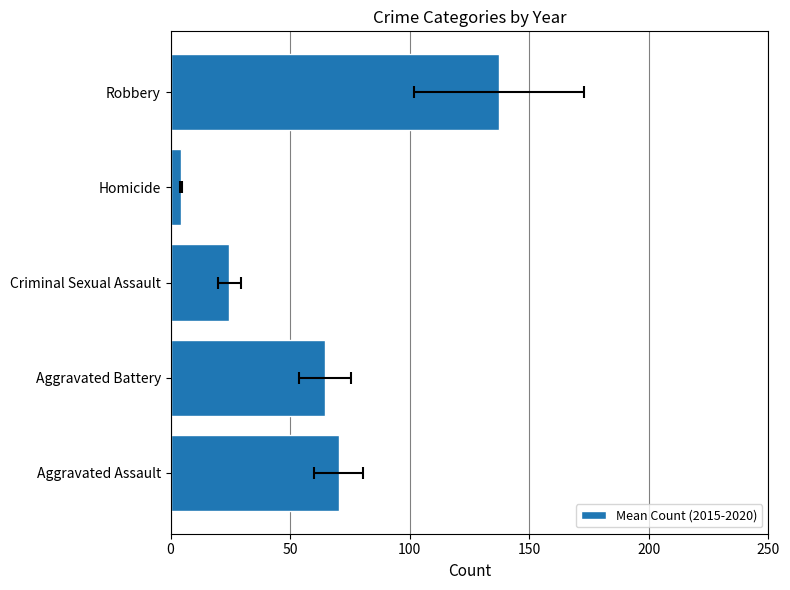

Approximately how many times larger is the value at Aggravated Assault compared to Homicide?

16.2